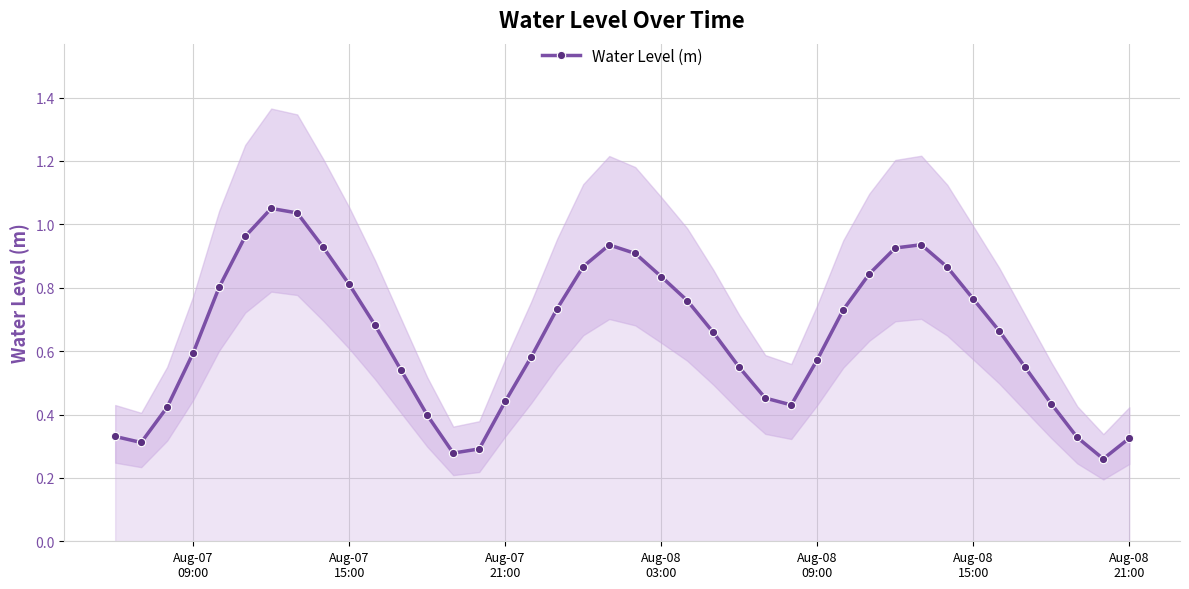

In Water Level (m), how many points are higher than both neighbors (excluding endpoints)?

3